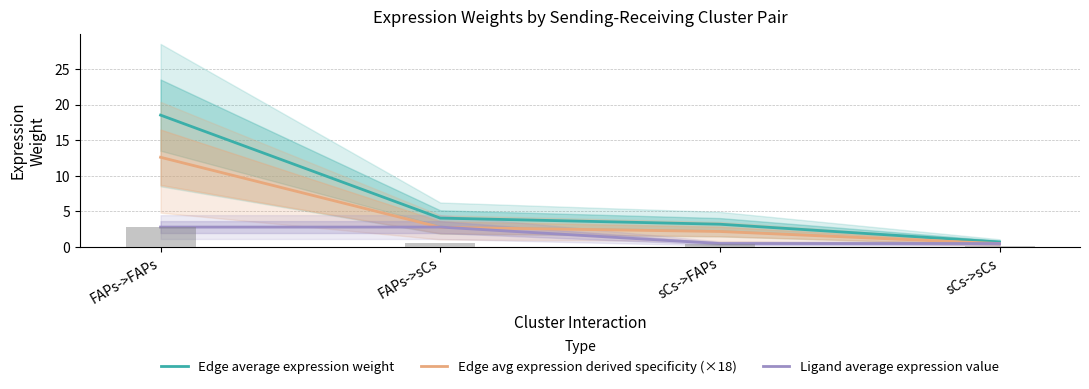

Which category has the lowest value in the Edge average expression weight series?

sCs->sCs